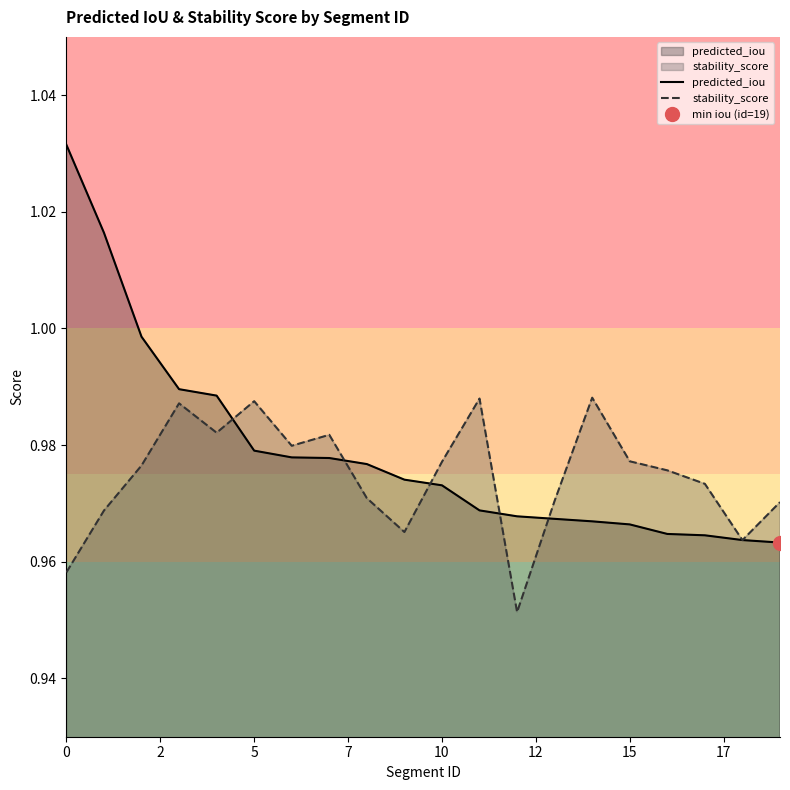

What is the difference between the predicted_iou values at 0 and 11?

0.1